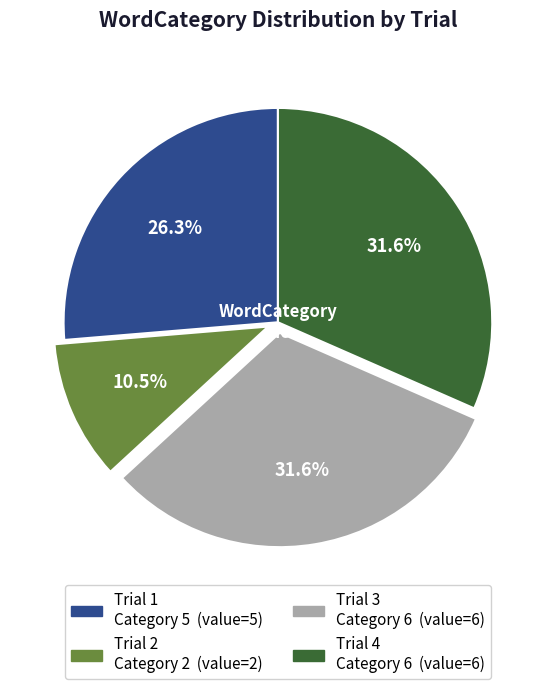

Is there a majority slice in this chart?

No